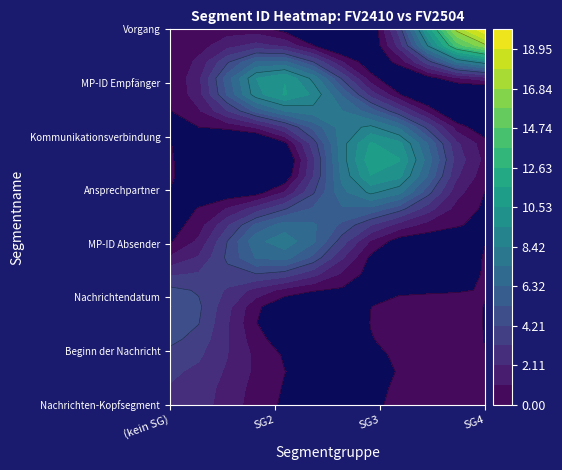

What is the highest value of the SG4 series?

20